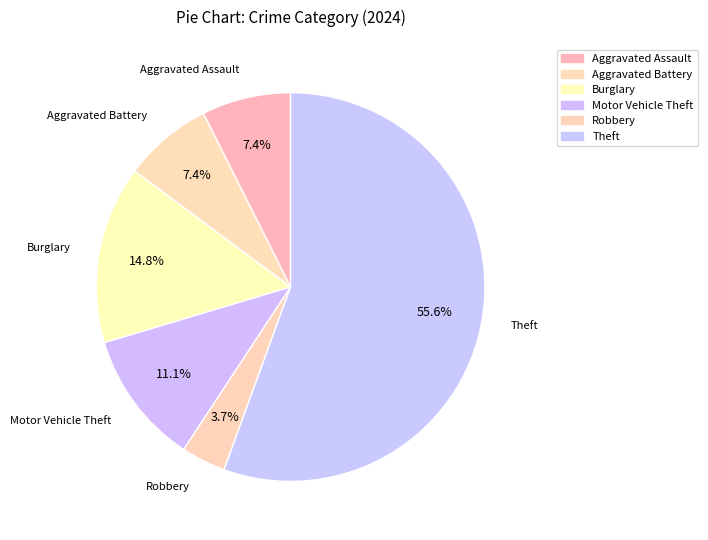

How many slices are in this pie chart?

6